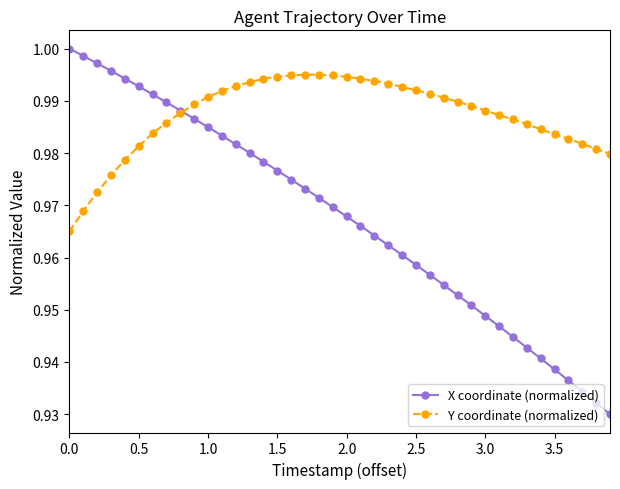

Which series has the largest range (max minus min)?

X coordinate (normalized)